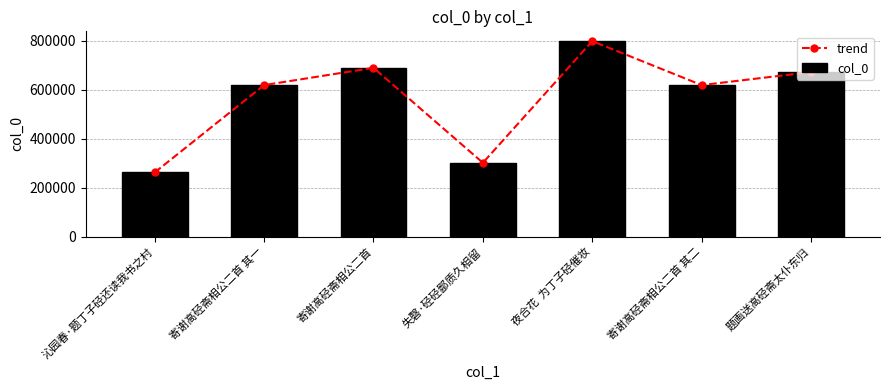

What is the difference between the second highest and second lowest values in the col_0 series?

387793